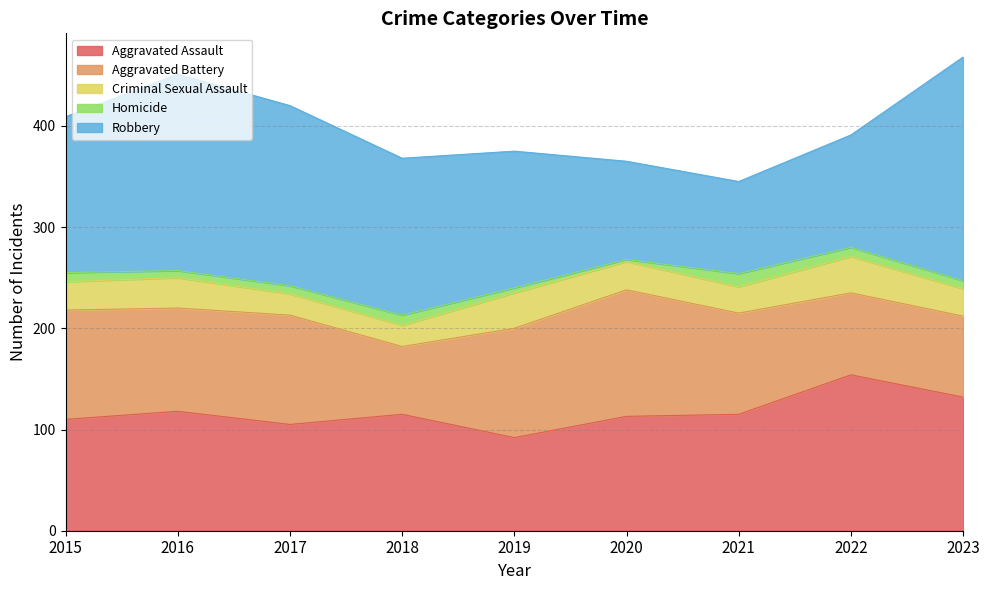

What is the value of the Aggravated Battery point at the 6th from the left?

125